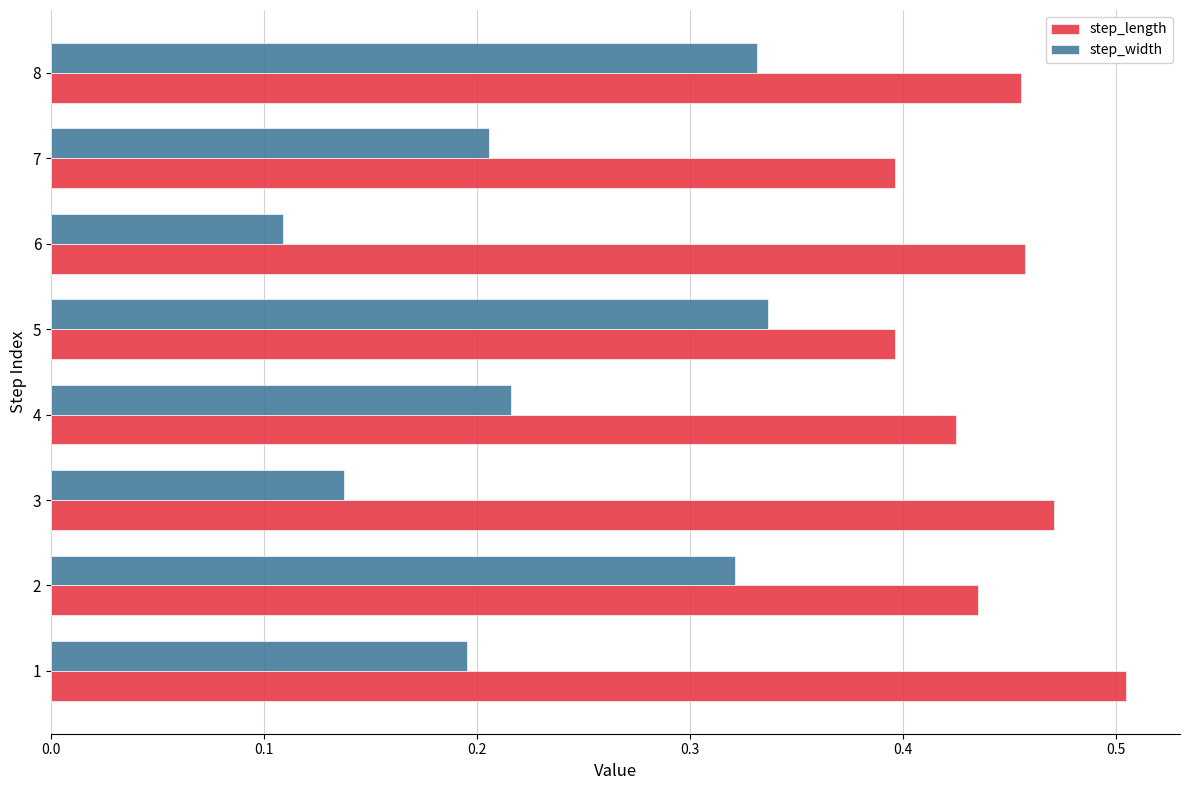

Count the step_length values in the range 0 to 1.

8